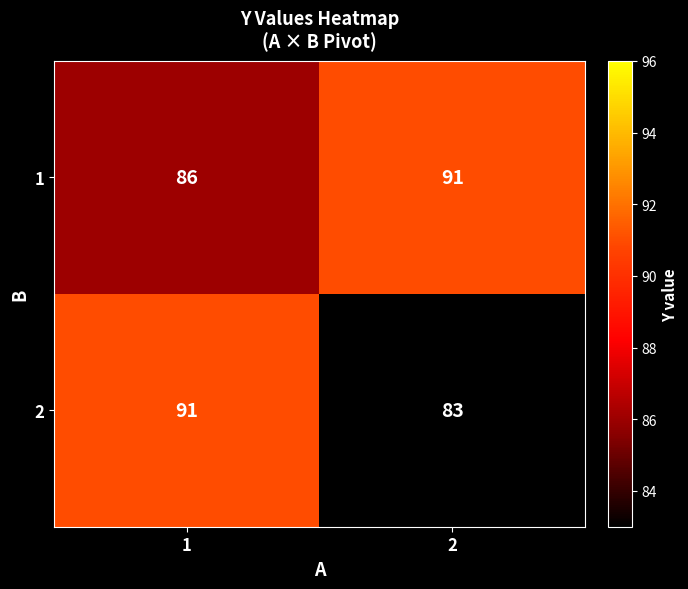

Which label corresponds to the smallest value in the chart?

2